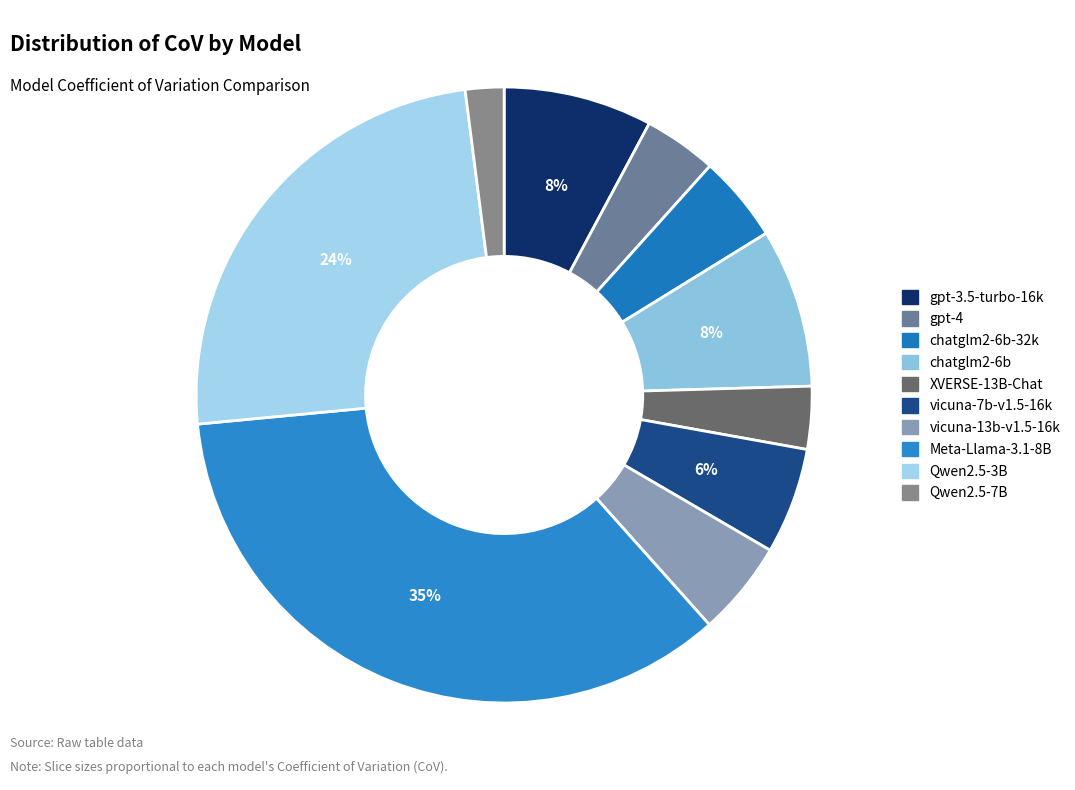

How many slices are in this pie chart?

10